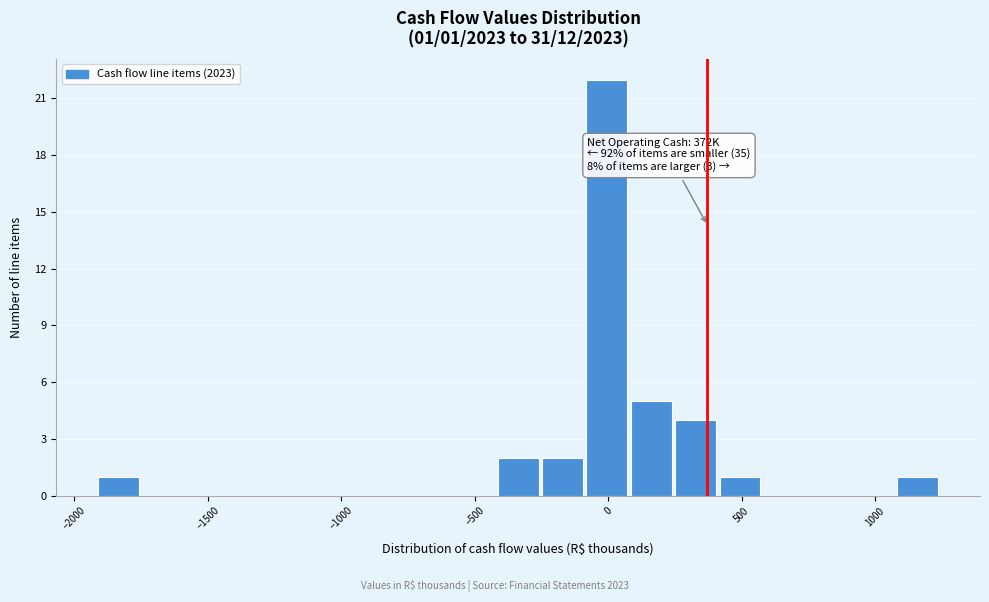

Read against the x-axis, roughly where is the centre of the tallest bar?

0